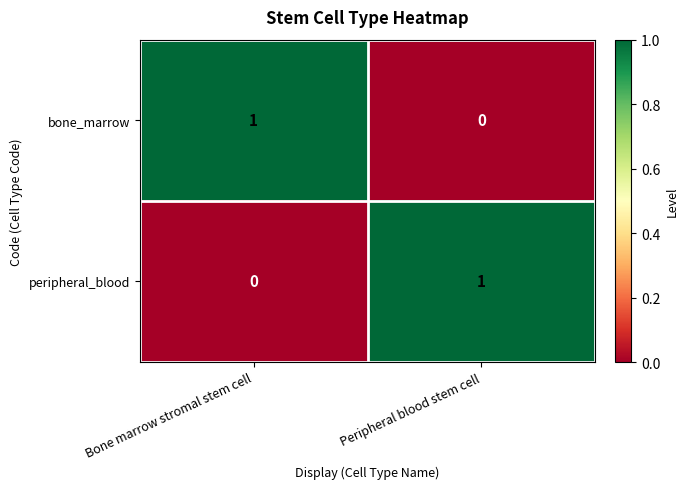

At which label is bone_marrow closest to 0?

Peripheral blood stem cell